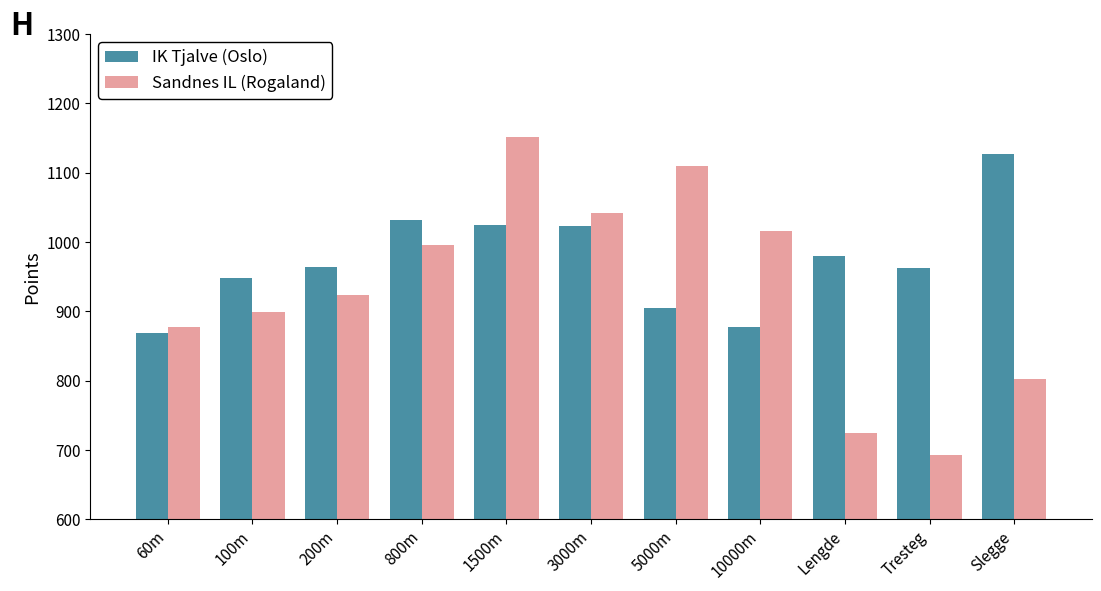

How many groups of bars are there?

11